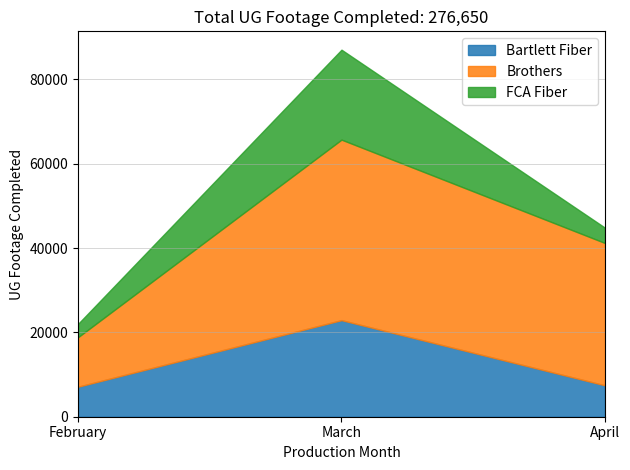

What is the total value across all series at February?

22013